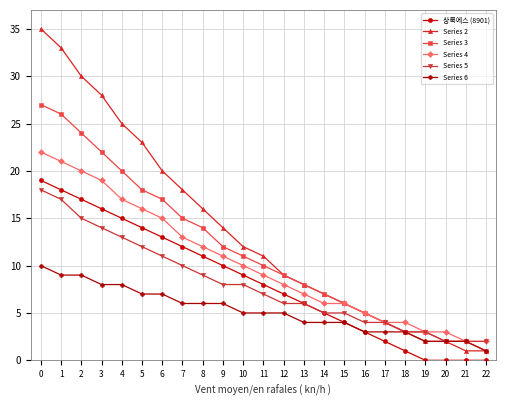

Which series has the widest spread of values?

Series 2